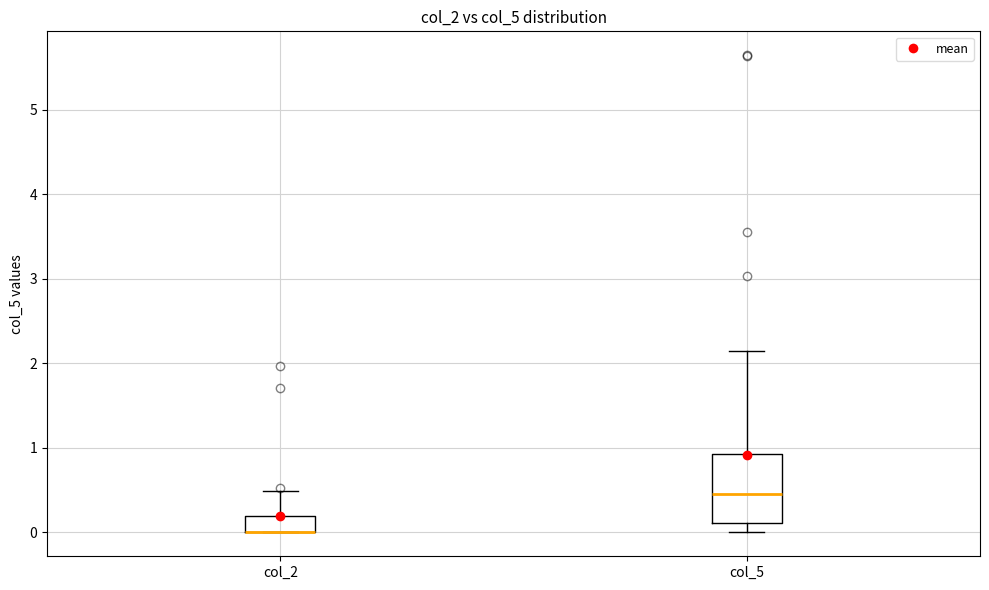

Reading left to right, transcribe this box plot: for each box, give where its median line is, the range the box spans, and where its two whiskers end, as read against the y-axis. The values are not printed on the chart, so give them approximately, as read against the axis.

col_2: median 0.0 (drawn on the box's lower edge), box 0.0 to 0.2, whiskers 0.0 to 0.5
col_5: median 0.5, box 0.1 to 0.9, whiskers 0.0 to 2.2